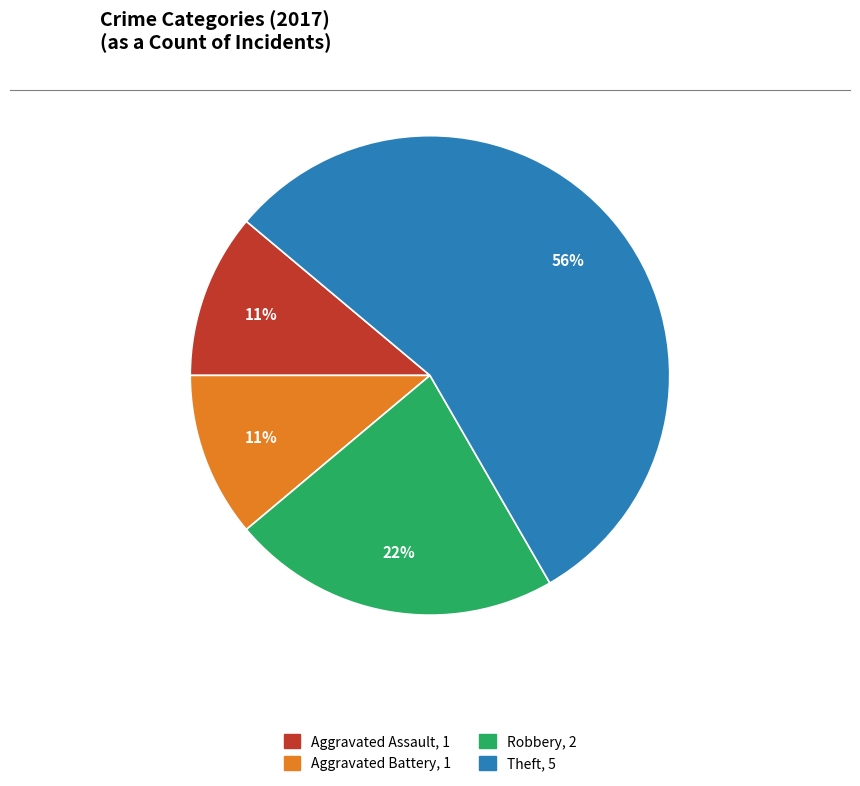

How many slices are in this pie chart?

4